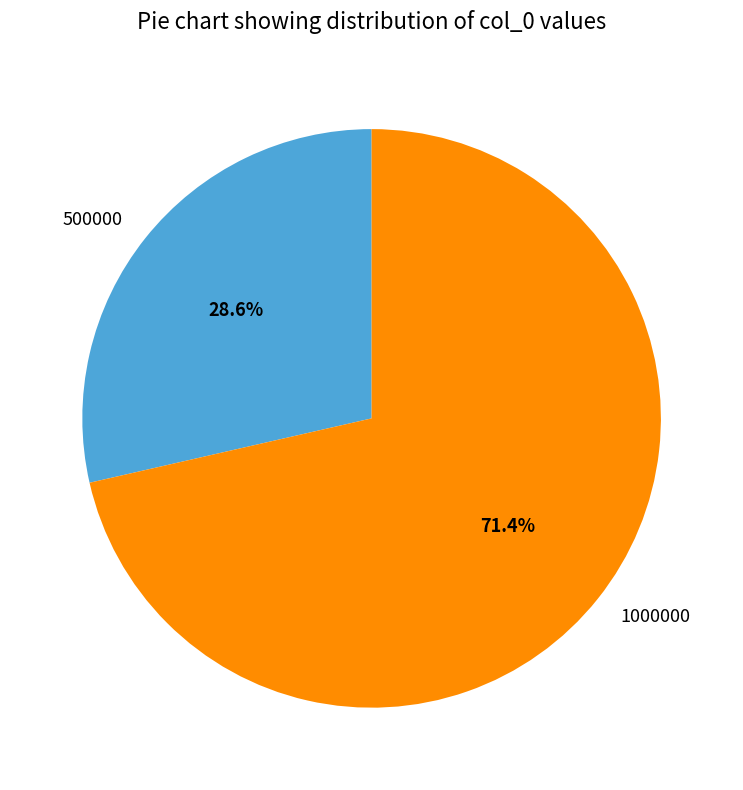

Which category has the biggest portion of the pie?

1000000